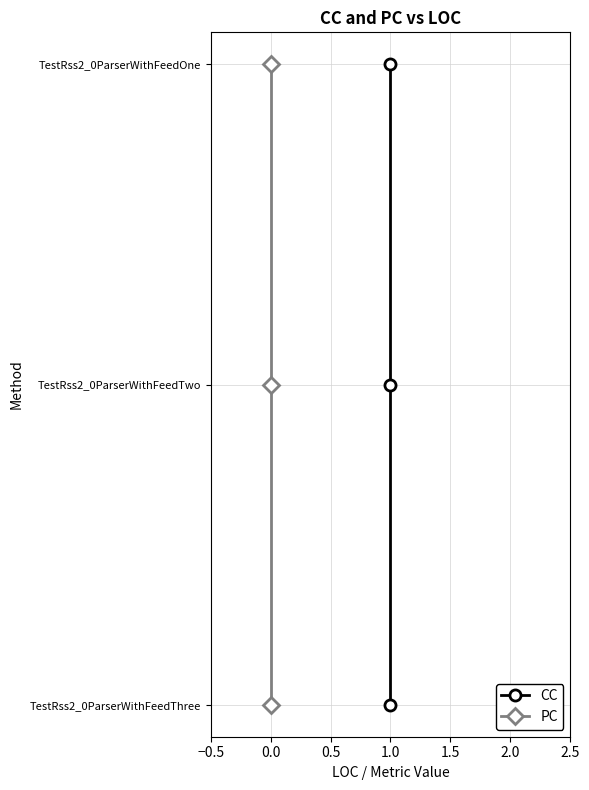

Which has a higher value, 1.0 or 1.0?

1.0